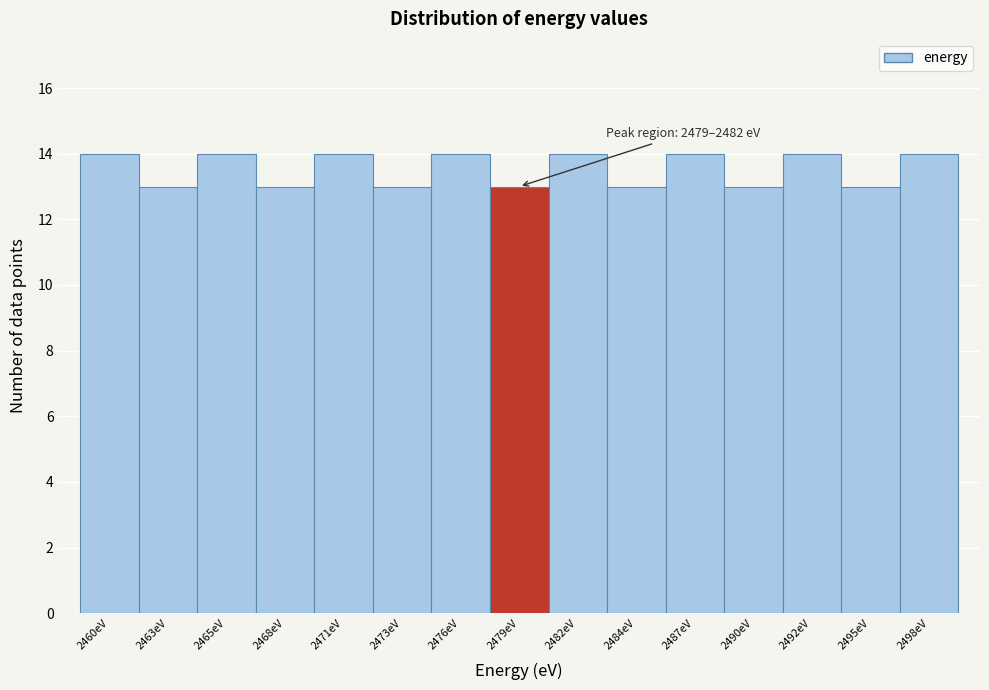

Reading right to left, transcribe all the data shown in this chart.

2498eV=14	2495eV=13	2492eV=14	2490eV=13	2487eV=14	2484eV=13	2482eV=14	2479eV=13	2476eV=14	2473eV=13	2471eV=14	2468eV=13	2465eV=14	2463eV=13	2460eV=14